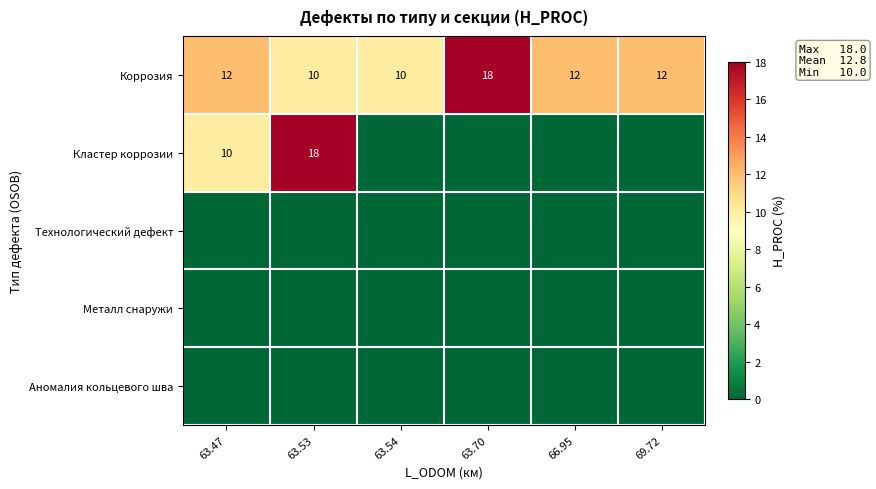

The value of Коррозия at 63.53 is 14. True or false?

False